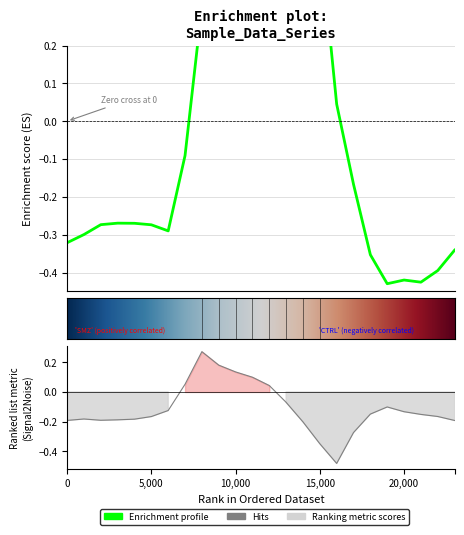

What is the difference between the second highest and minimum values in the row_0.0 series?

1.2